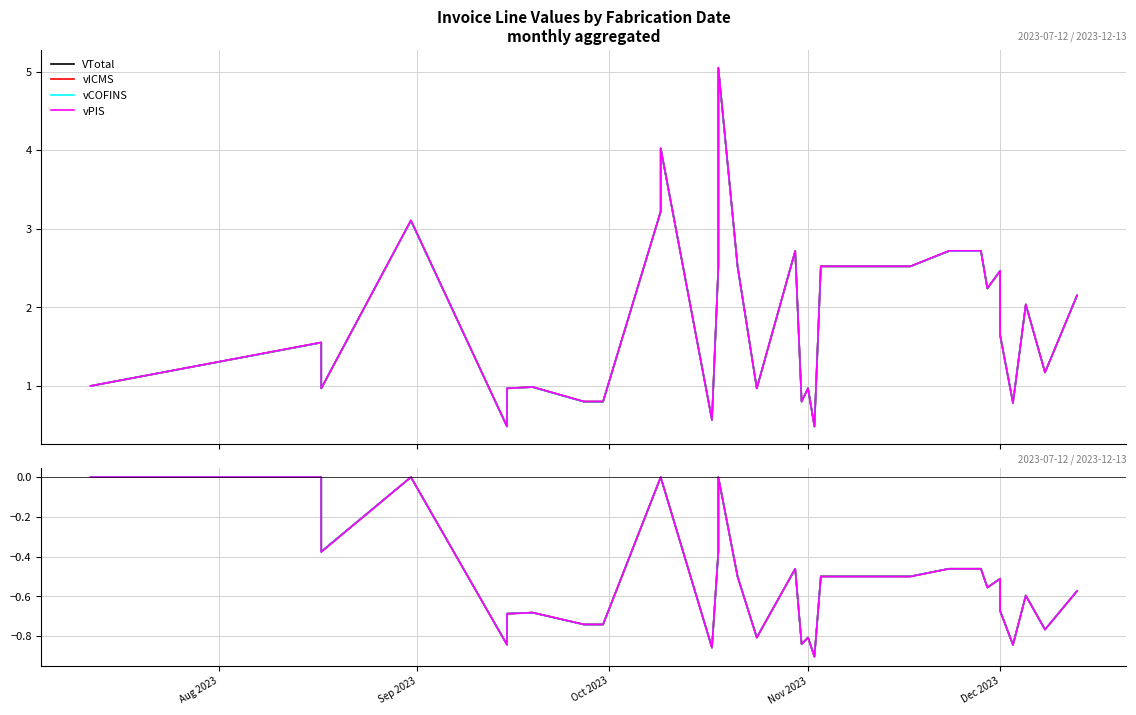

At which label is vCOFINS closest to 0?

Aug 2023